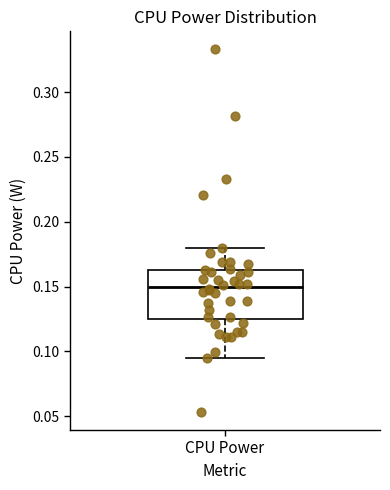

Read this box plot against the y-axis: the position of the median line, the range covered by the box, and the ends of both whiskers. The values are not printed on the chart, so give them approximately, as read against the axis.

median 0.150, box 0.125 to 0.165, whiskers 0.095 to 0.180